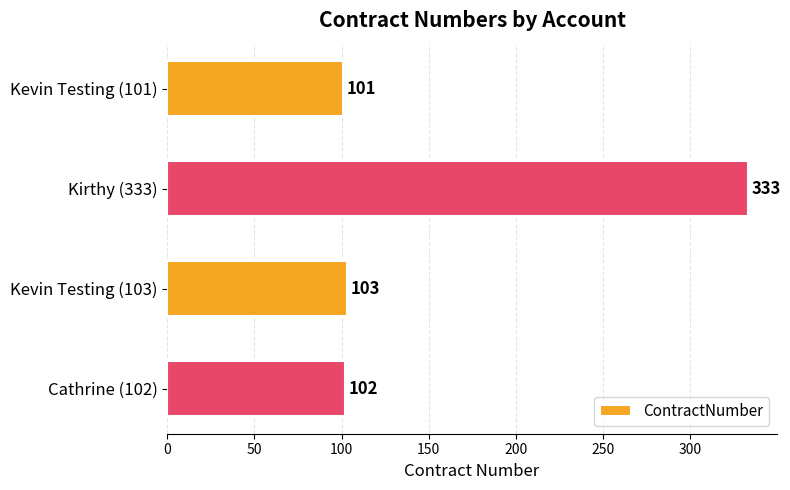

Reading top to bottom, extract all data points from this chart.

101	333	103	102